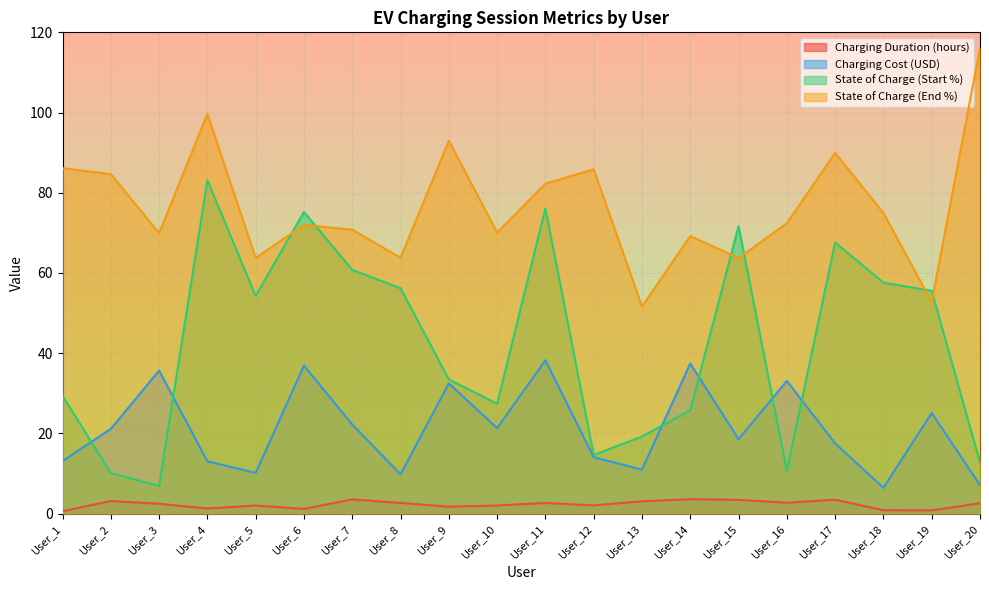

What is the average value of the Charging Cost (USD) series?

21.2